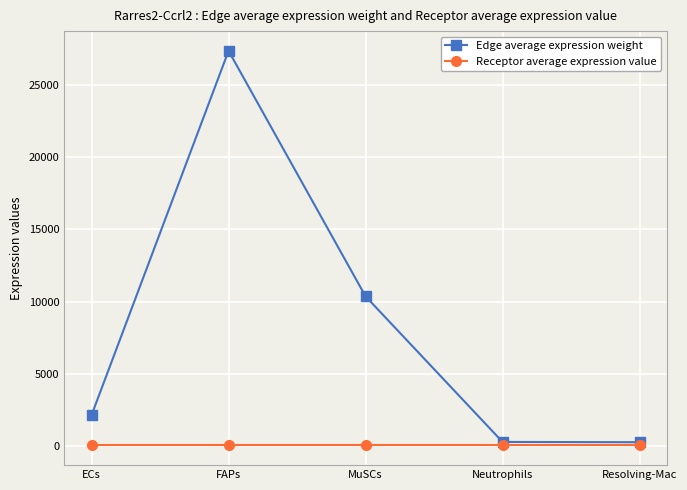

What is the difference between the highest and lowest values at ECs?

2099.7